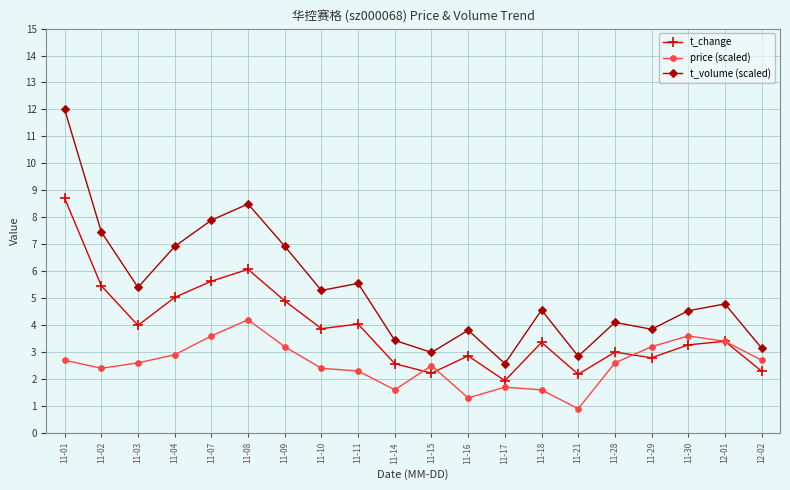

True or false: t_volume (scaled) and price (scaled) intersect in this chart.

False